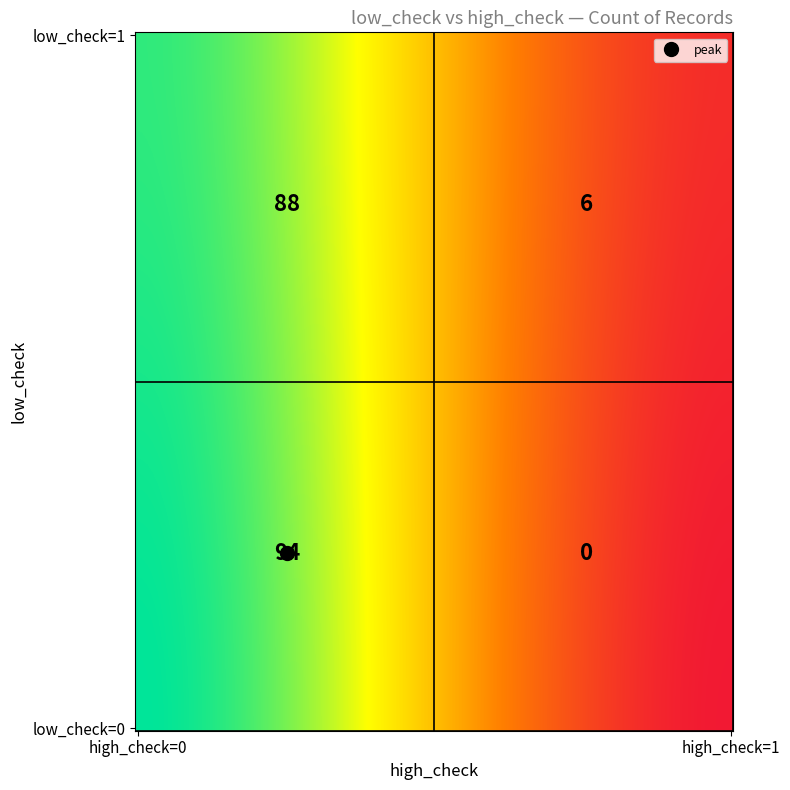

Rank the series by their maximum value, from lowest to highest.

low_check=1, low_check=0